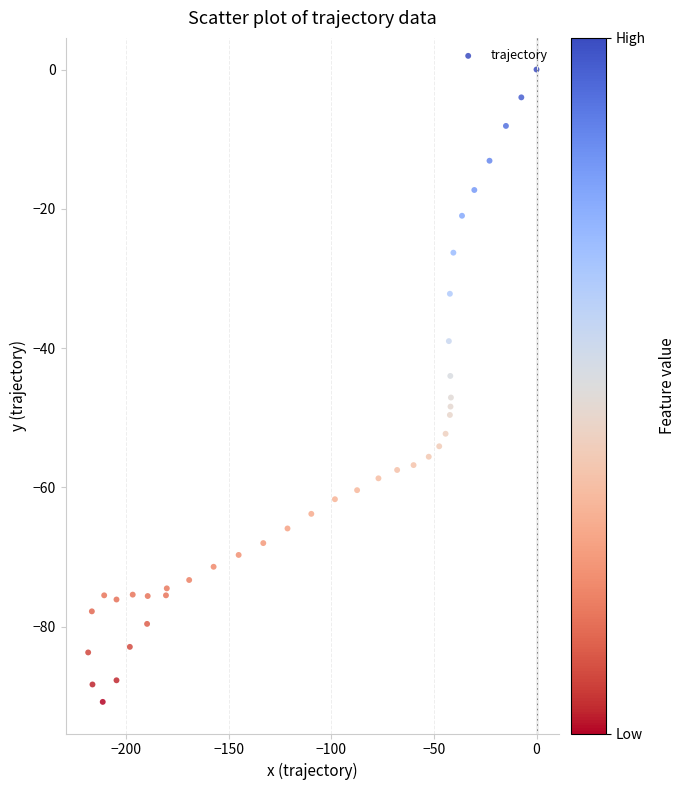

What is the range of X values (max minus min)?

218.4